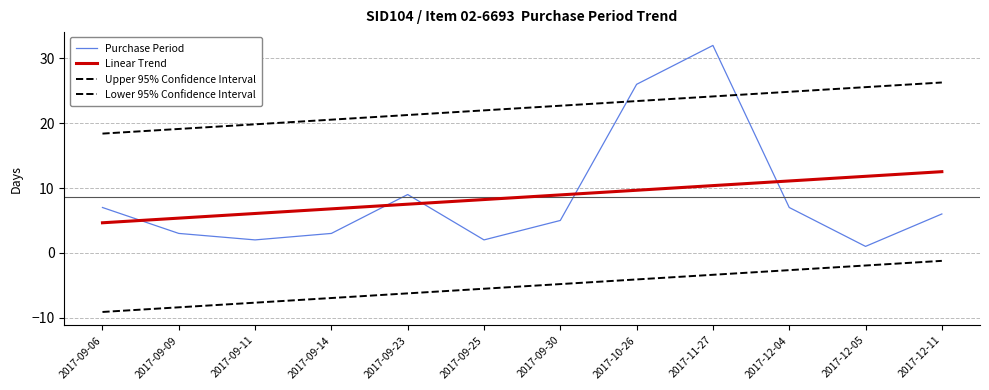

True or false: Purchase Period and Lower 95% Confidence Interval intersect in this chart.

False